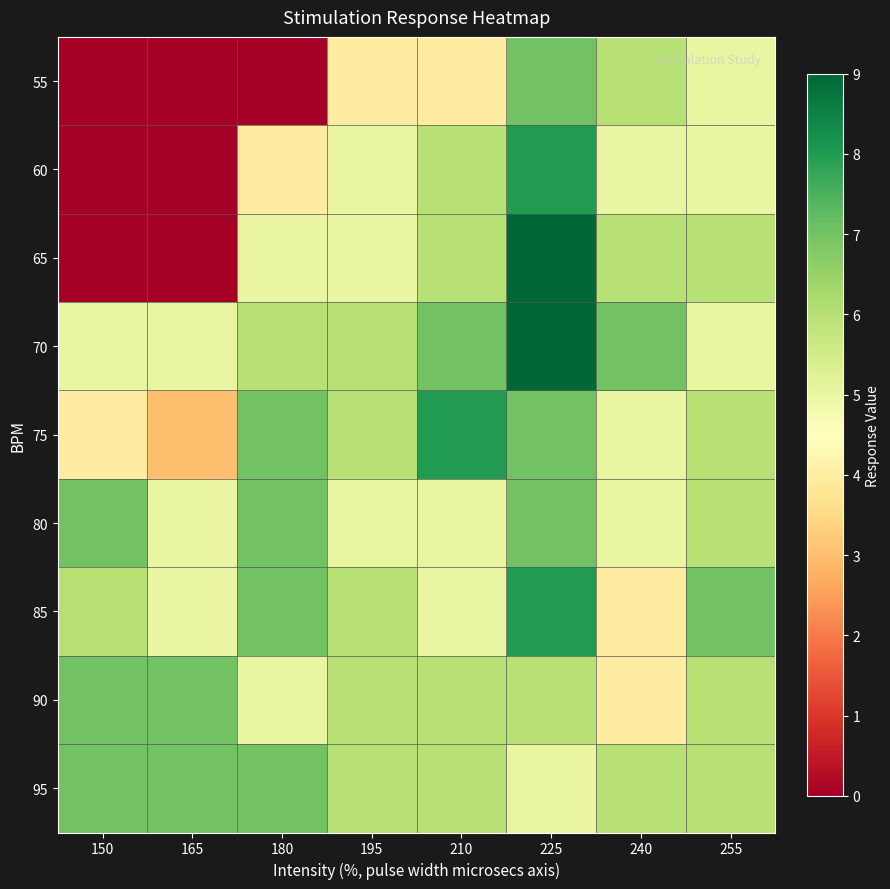

Which label corresponds to the smallest value in the chart?

150